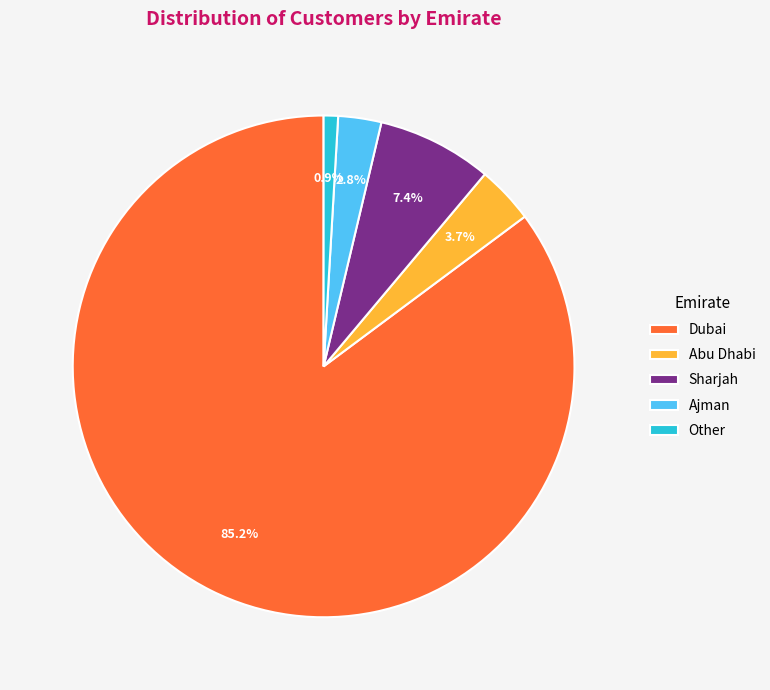

Between Other and Dubai, which is larger?

Dubai